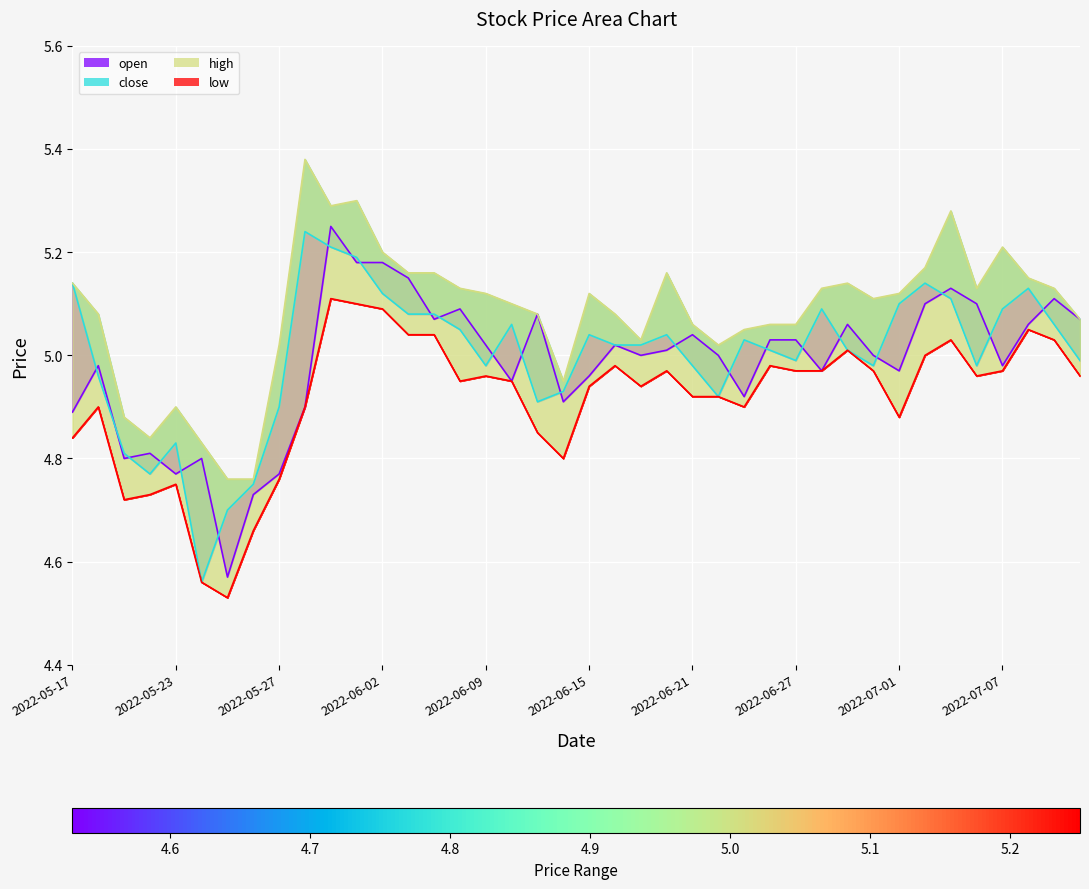

What is the smallest value displayed?

4.5